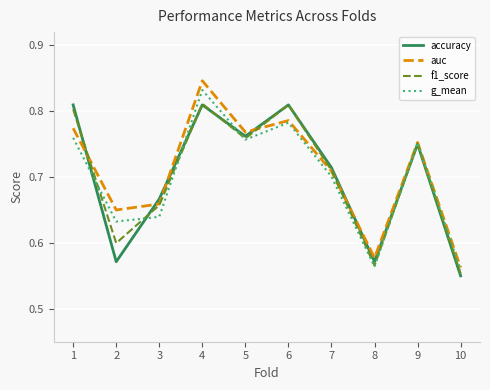

How many lines are shown in the chart?

4